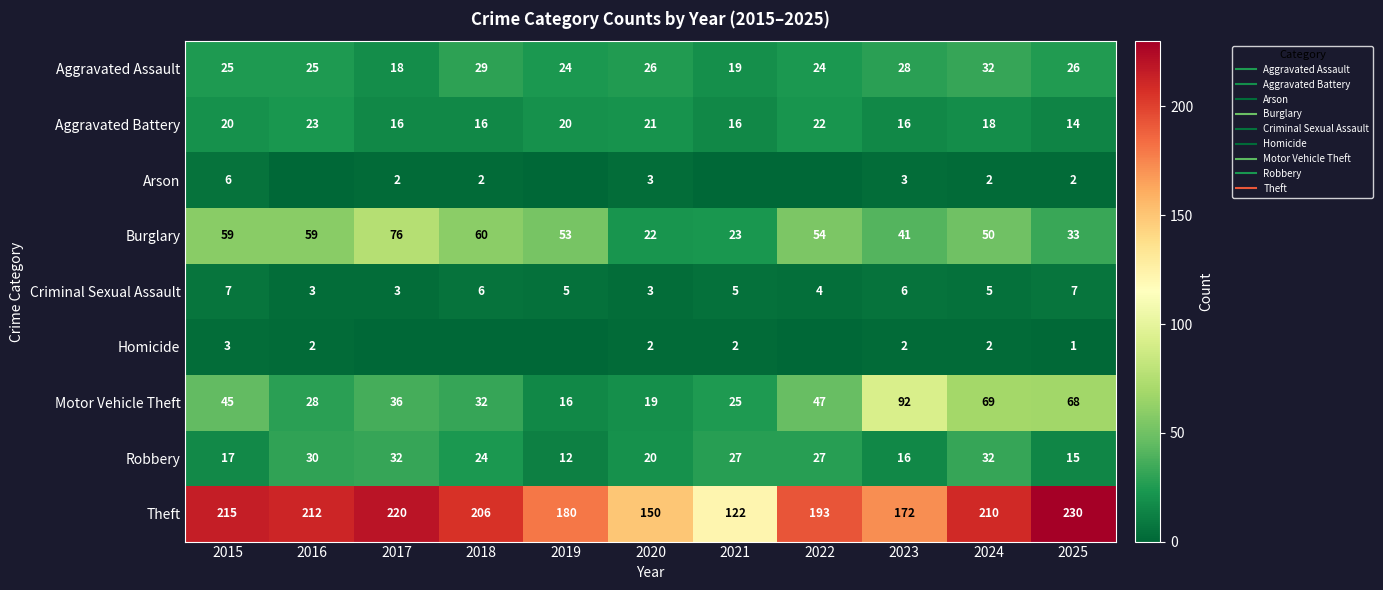

List the series in order of their peak value, lowest first.

Homicide, Arson, Criminal Sexual Assault, Aggravated Battery, Aggravated Assault, Robbery, Burglary, Motor Vehicle Theft, Theft